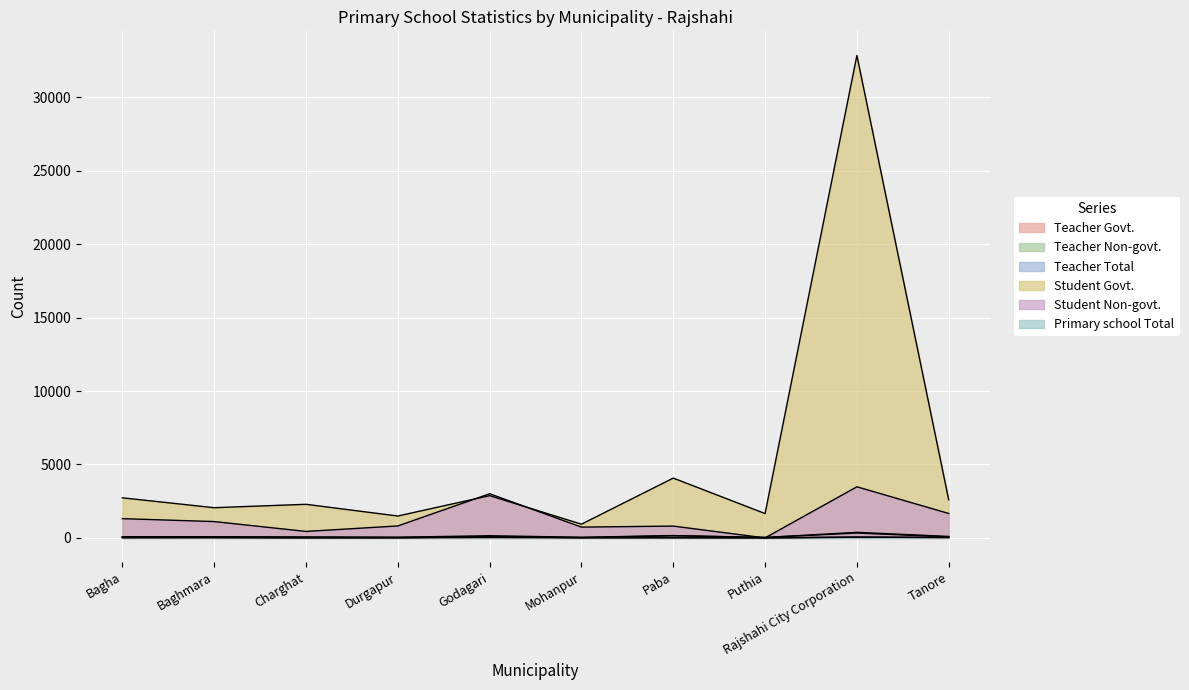

How many values in the Primary school Total series are below 16?

5